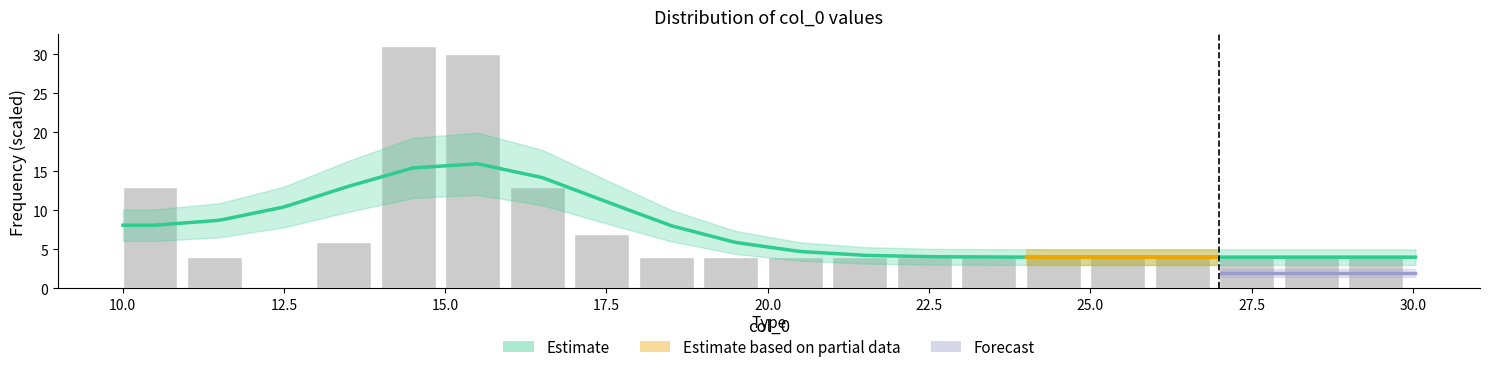

Reading left to right, transcribe all the data shown in this chart.

13	4	0	6	31	30	13	7	4	4	4	4	4	4	4	4	4	4	4	4